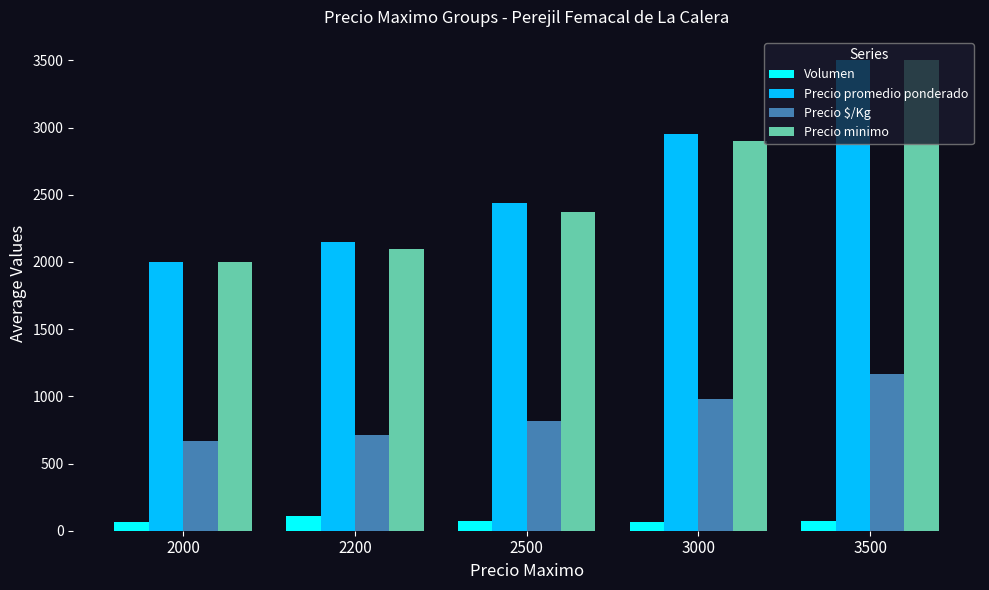

Between 3000 and 3500, which series saw the biggest shift?

Precio minimo